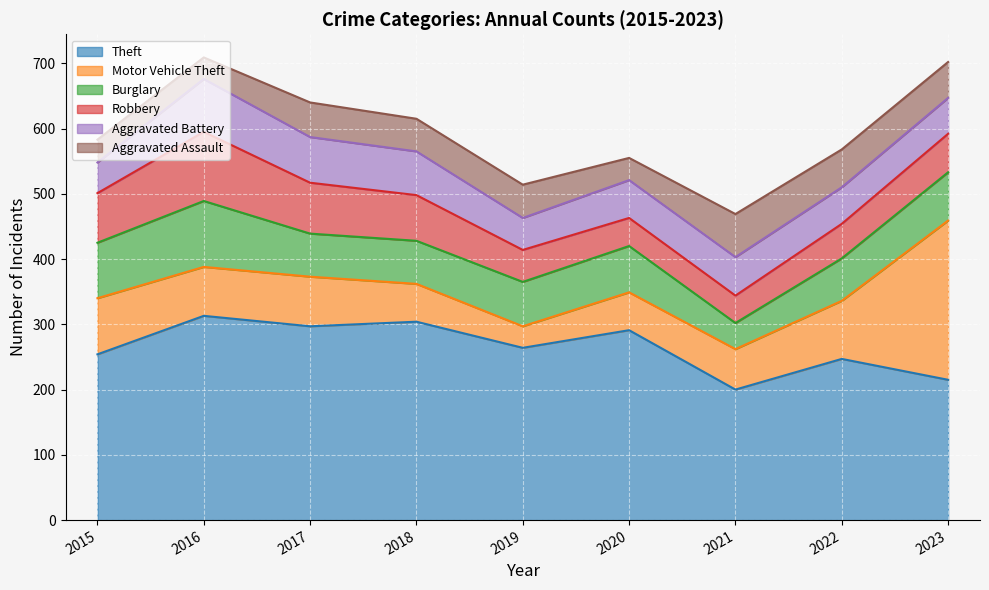

What is the difference between the Theft values at 2023 and 2017?

82